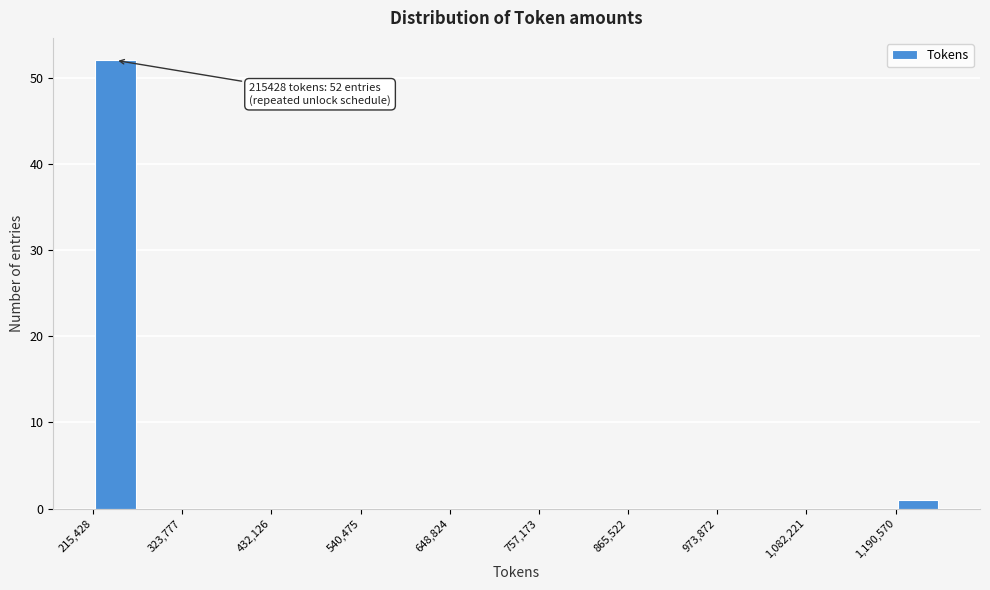

Read against the x-axis, roughly where is the centre of the tallest bar?

240000